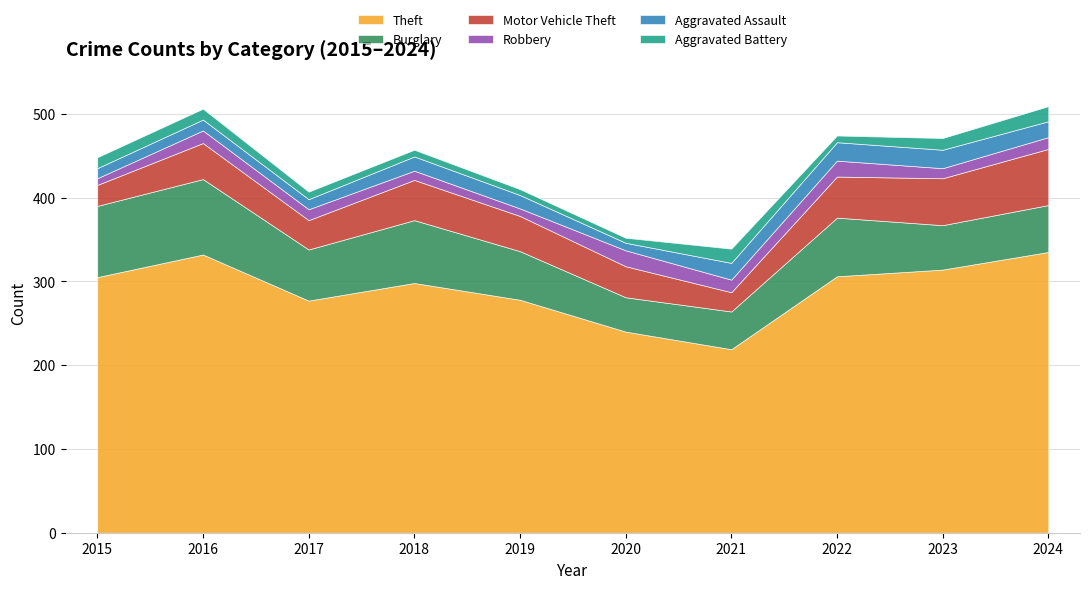

What is the difference between the Motor Vehicle Theft values at 2015 and 2021?

2